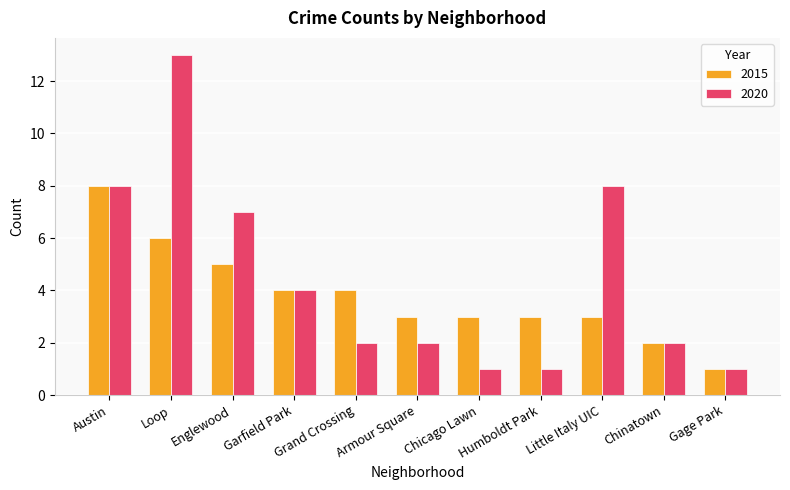

Which series changed the most between Englewood and Humboldt Park?

2020